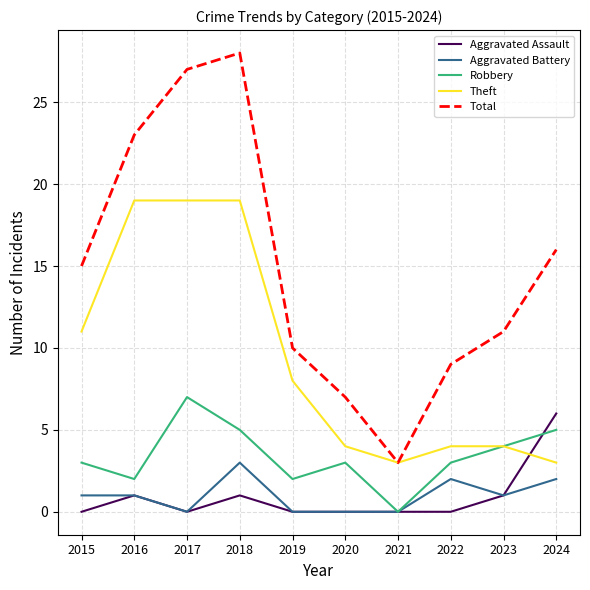

At which category does Aggravated Assault reach its first local valley?

2017